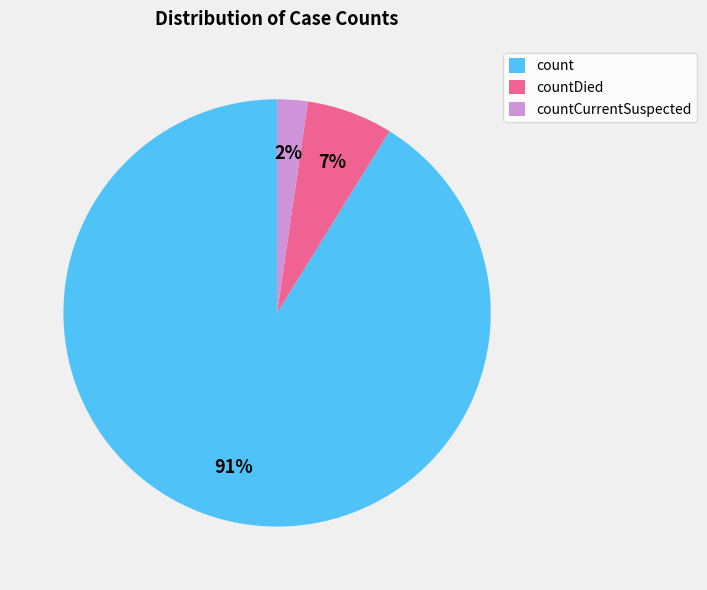

Rank the categories by value from lowest to highest.

countCurrentSuspected, countDied, count